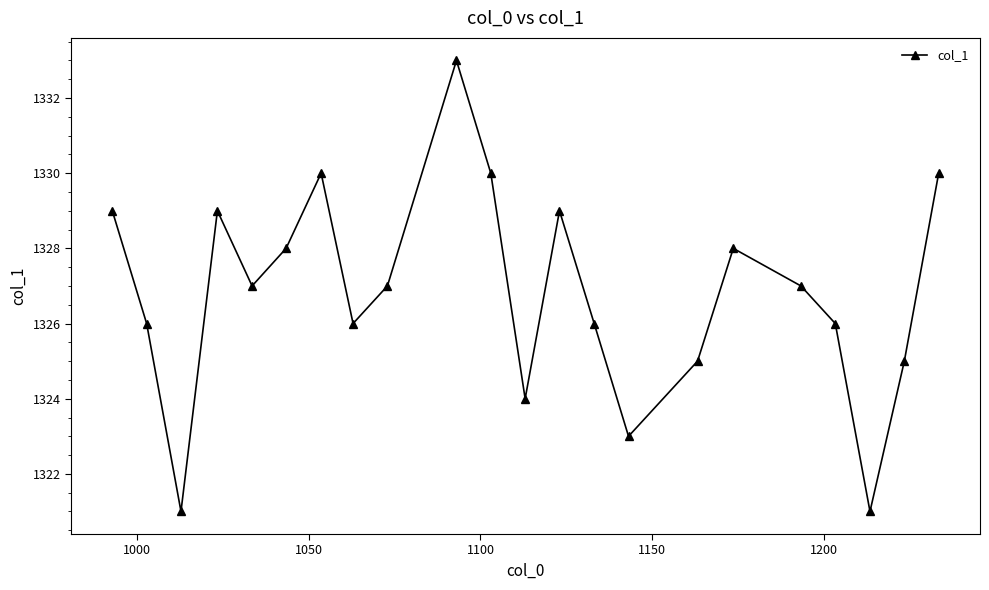

How many series are shown in this chart?

1